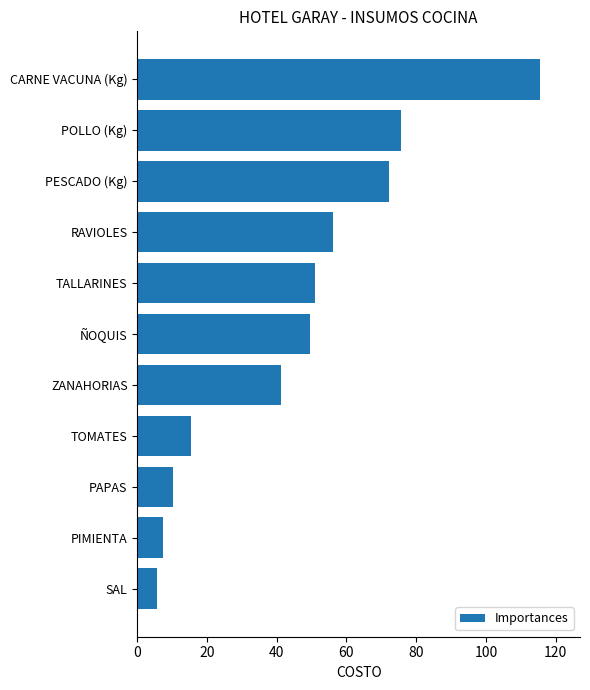

True or false: the data shows 14.6 at PAPAS.

False